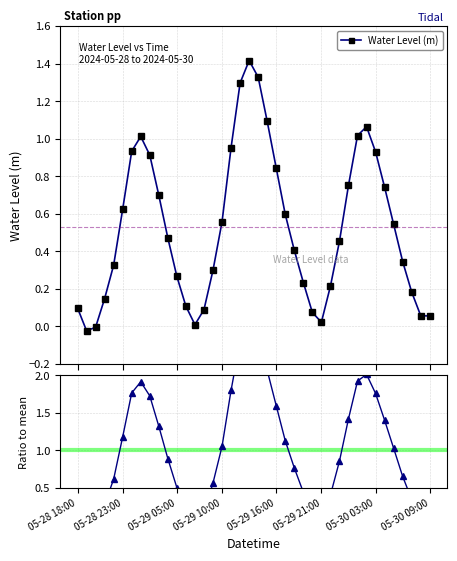

Does the chart have visible grid lines?

Yes